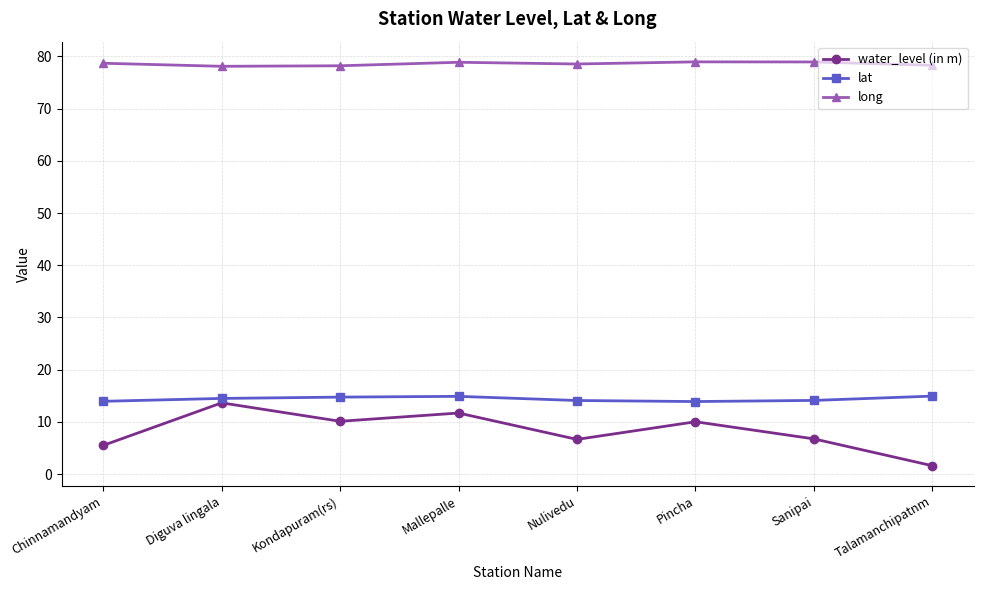

True or false: long and water_level (in m) intersect in this chart.

False